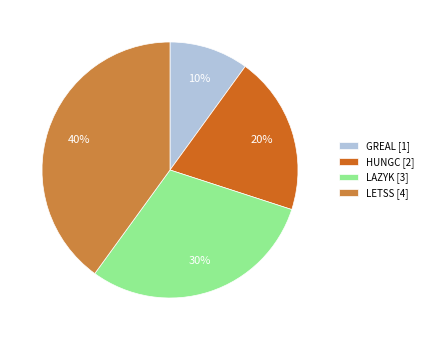

Is LETSS the majority of the pie?

No